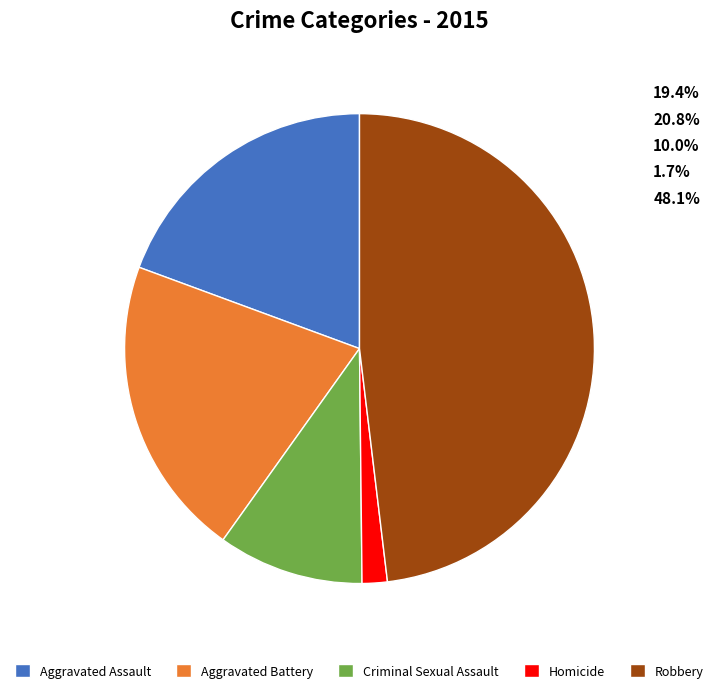

Rank the categories by value from lowest to highest.

Homicide, Criminal Sexual Assault, Aggravated Assault, Aggravated Battery, Robbery